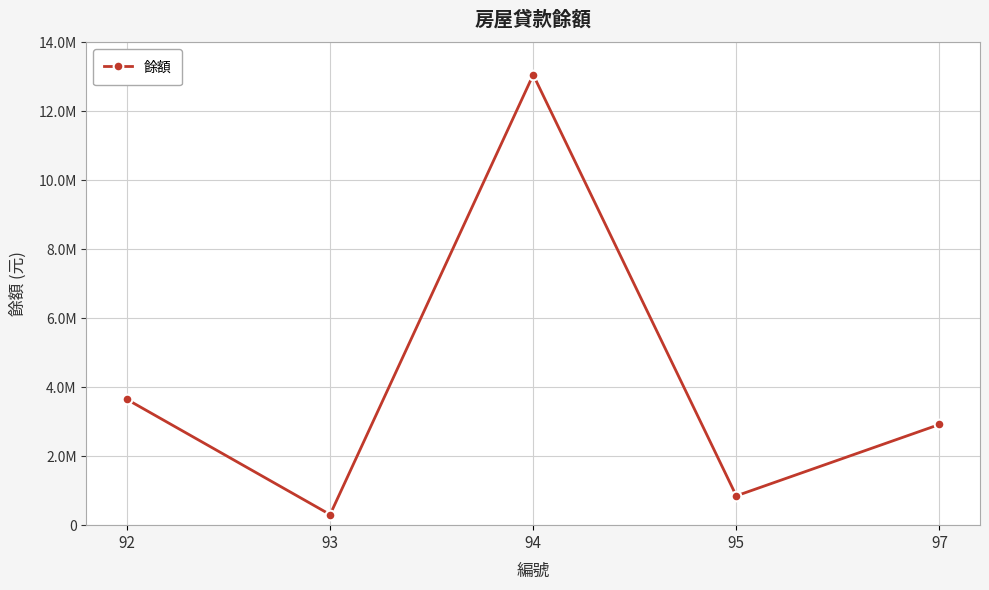

What is the value of the 4th point from the left?

850002